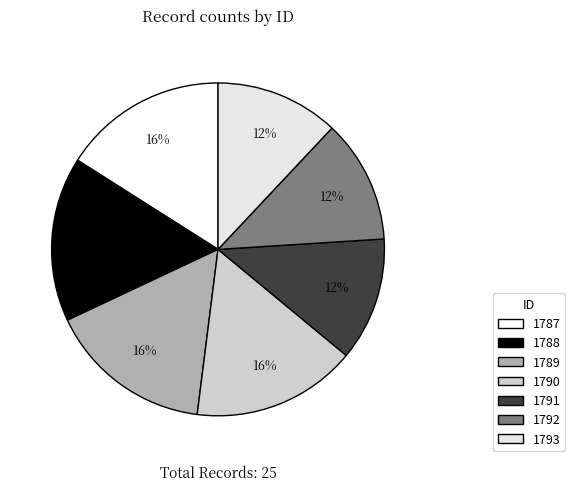

To the nearest percent, what is the difference between the 1787 and 1791 slice percentages?

4%